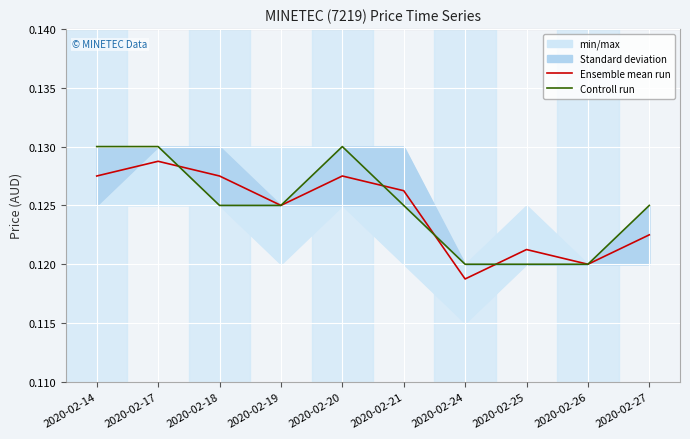

Reading left to right, list all the values displayed in this chart.

Ensemble mean run: 0.1	0.1	0.1	0.1	0.1	0.1	0.1	0.1	0.1	0.1
Controll run: 0.1	0.1	0.1	0.1	0.1	0.1	0.1	0.1	0.1	0.1